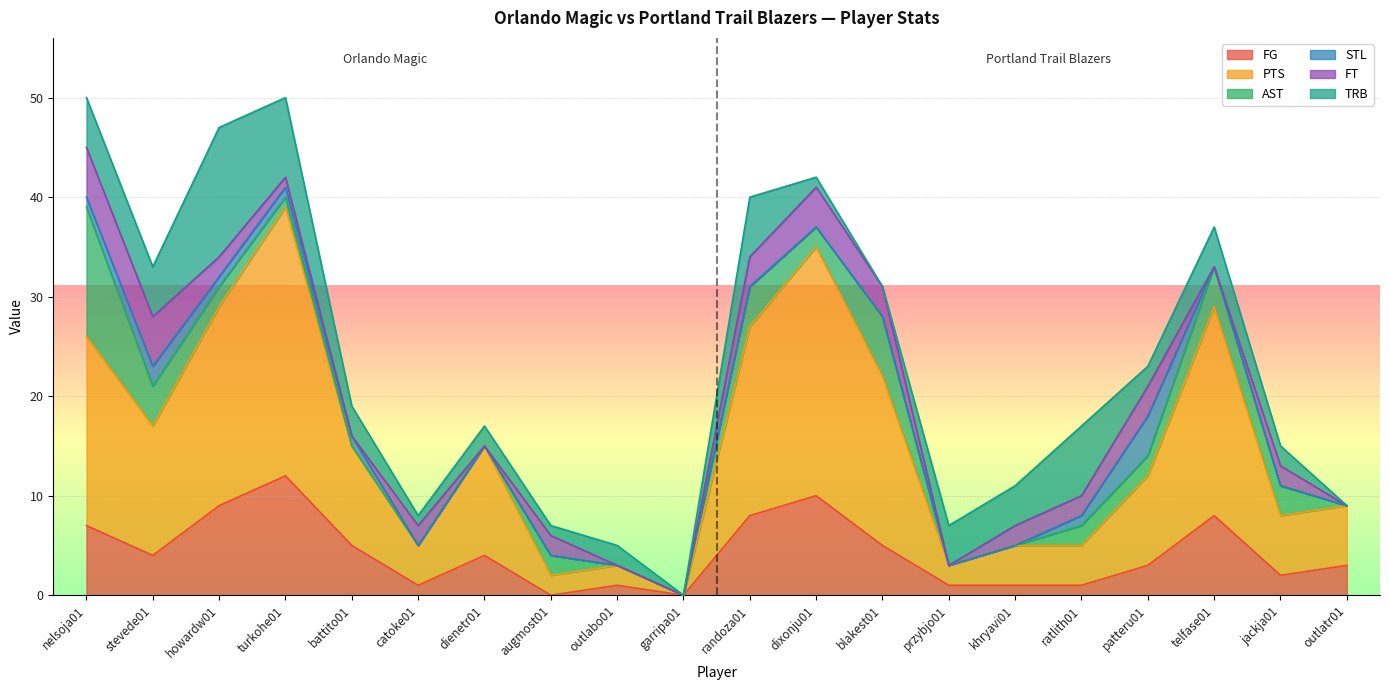

Is it true that STL equals 0 at catoke01?

True